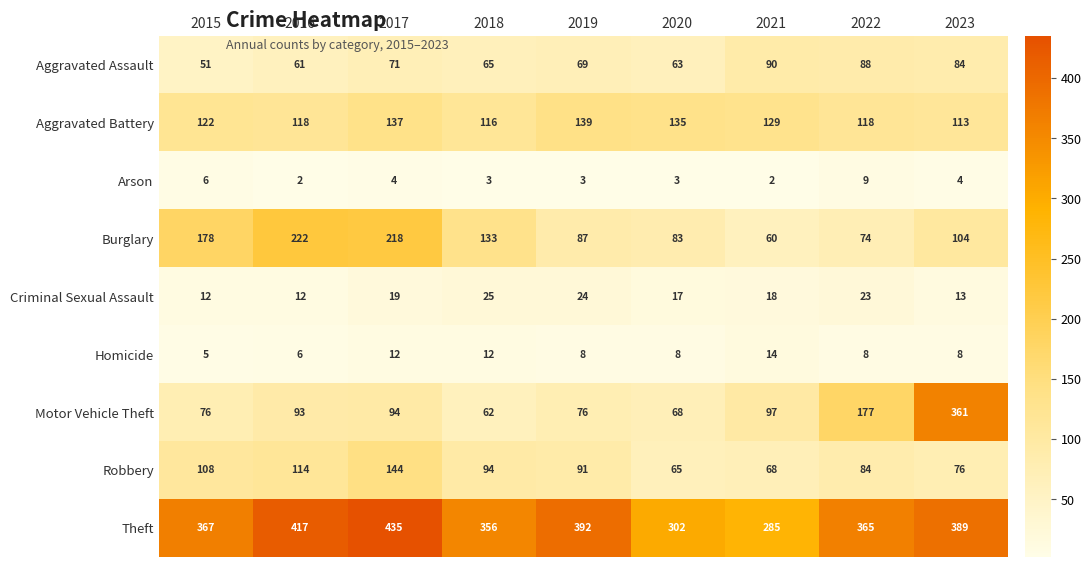

What is the difference between the highest and lowest values at 2023?

385